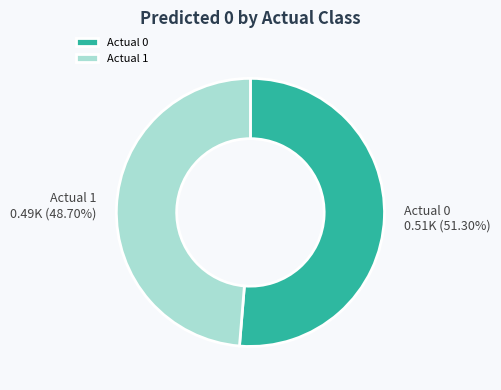

How many slices are in this pie chart?

2